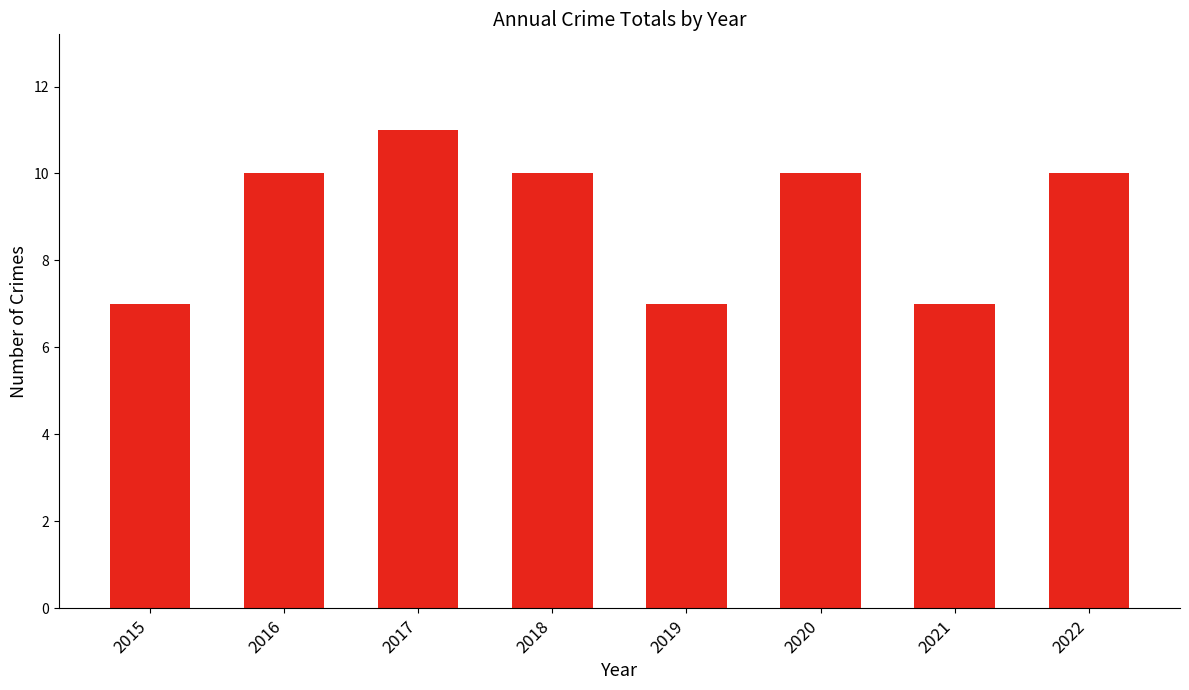

What is the change in value from 2015 to 2017?

+4